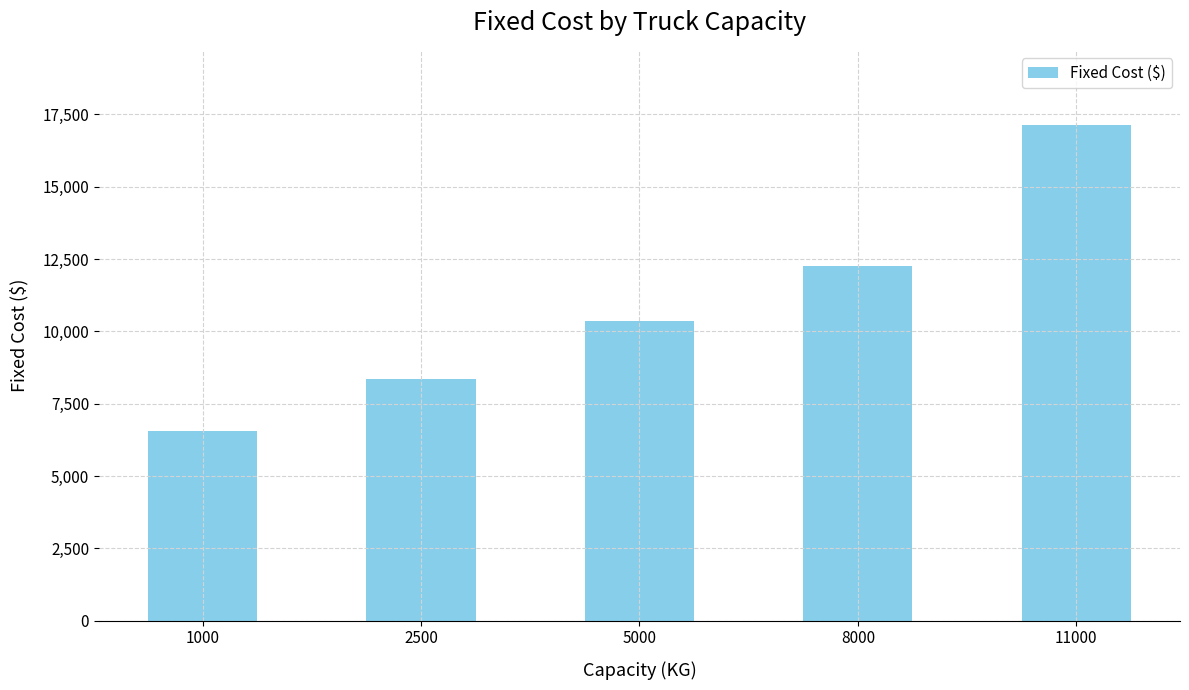

How many distinct data groups are displayed?

1